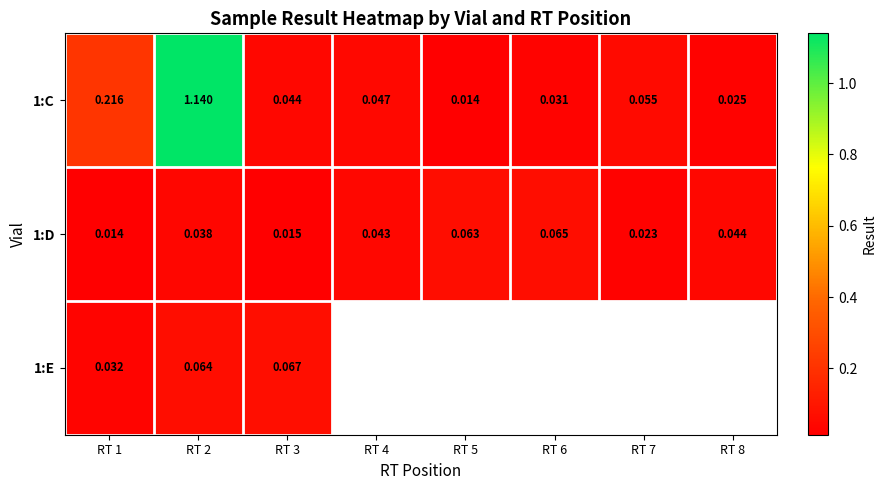

What is the highest value of the 1:C series?

1.1